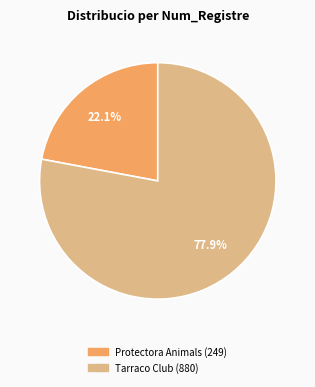

Is there a majority slice in this chart?

Yes